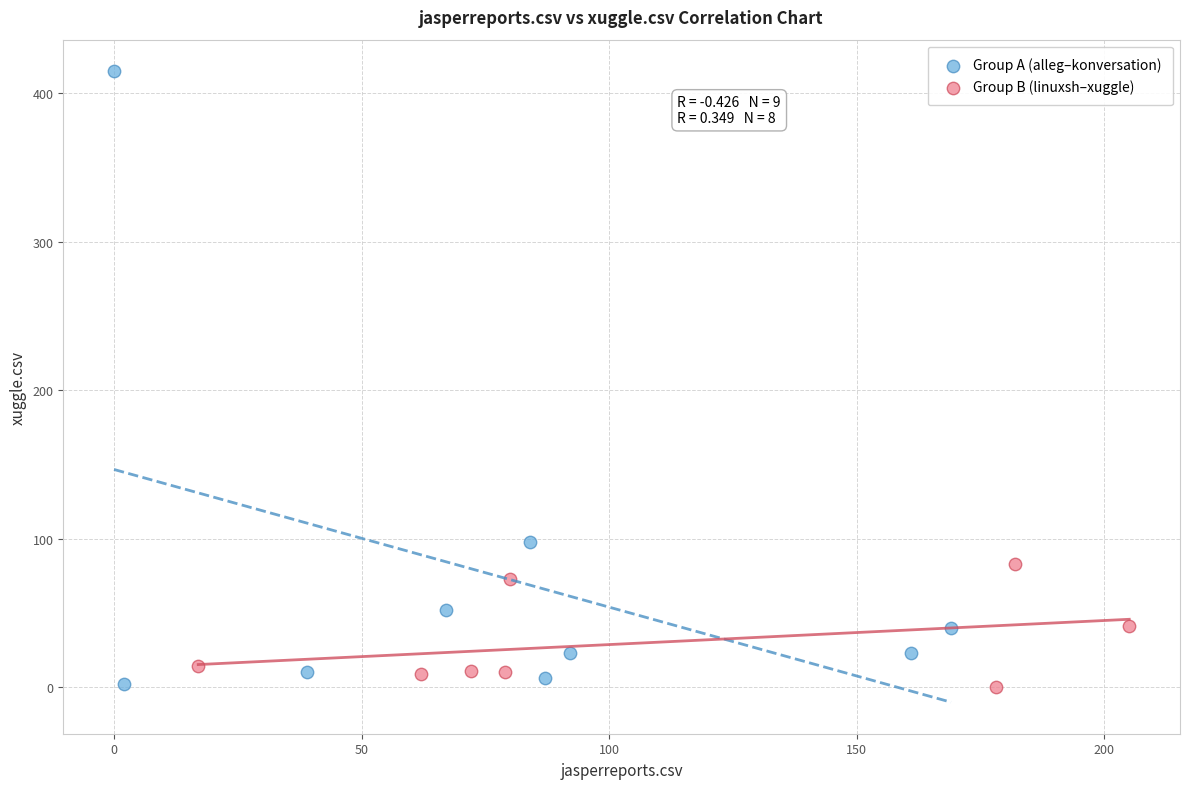

Which series has the widest spread of Y values?

Group A (alleg–konversation)